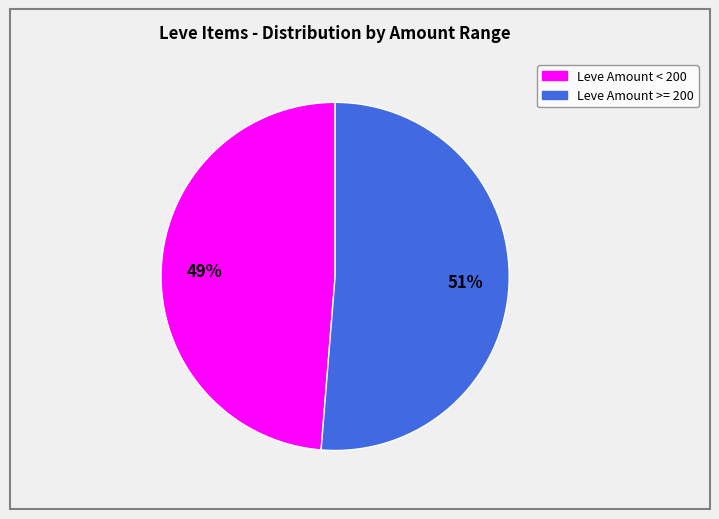

Is there any slice that represents more than half of the pie?

Yes